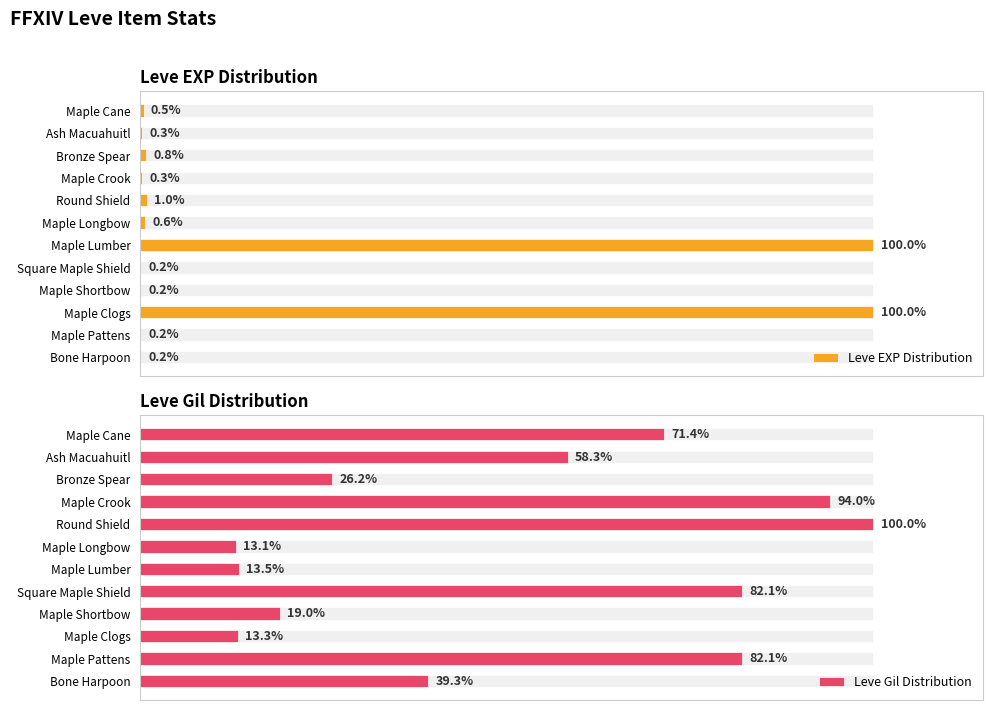

What is the greatest value displayed?

100.0